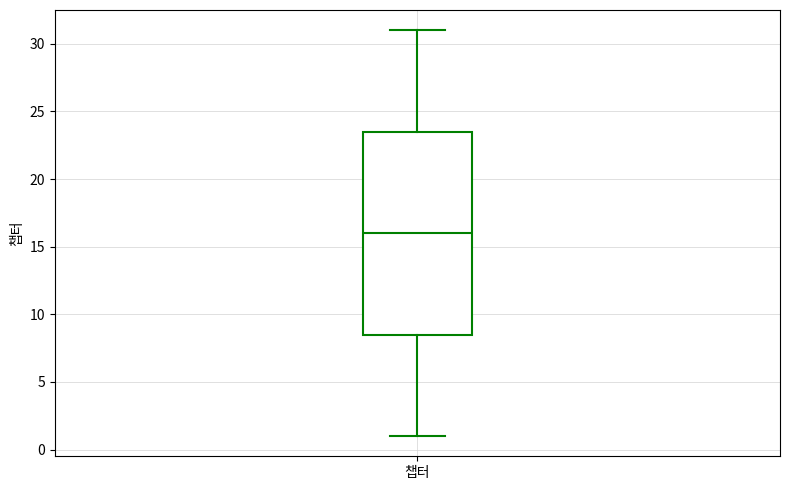

Where is the upper edge of the box for 챕터 on the y-axis? The values are not printed on the chart, so give them approximately, as read against the axis.

23.5